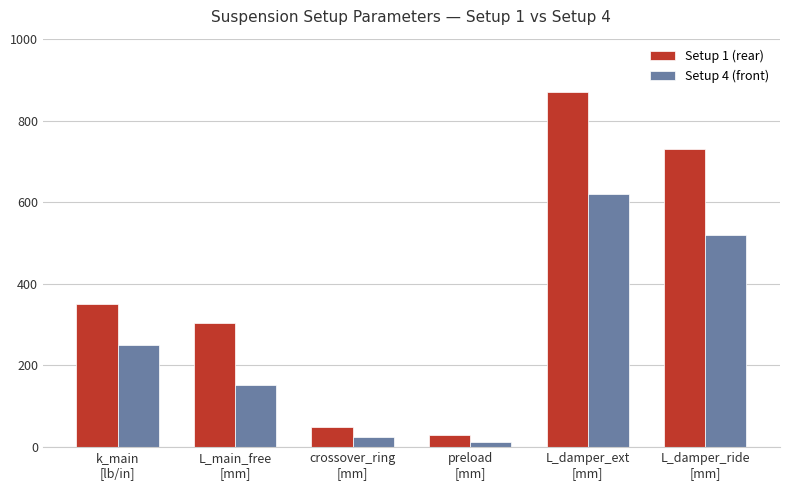

What is the difference between the Setup 1 (rear) values at L_damper_ride
[mm] and preload
[mm]?

700.0